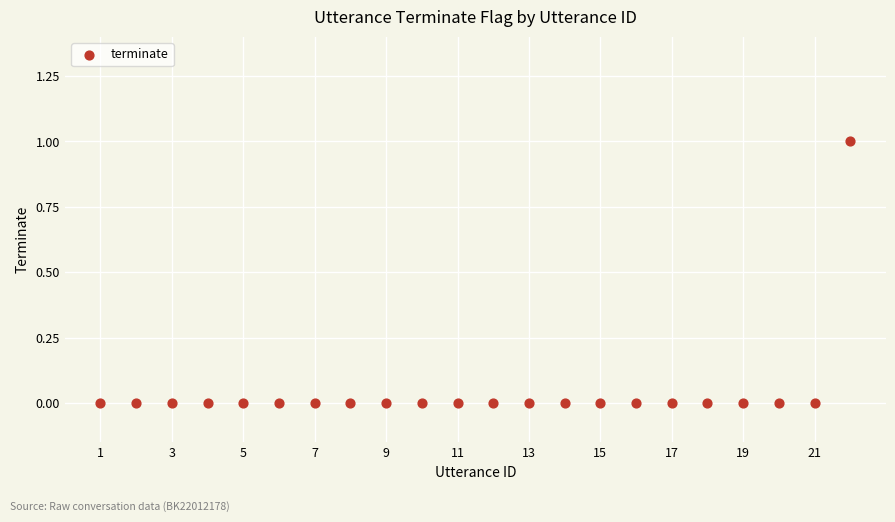

List the coordinates of all points as (Y, X) pairs, reading left to right.

(0, 1)  (0, 2)  (0, 3)  (0, 4)  (0, 5)  (0, 6)  (0, 7)  (0, 8)  (0, 9)  (0, 10)  (0, 11)  (0, 12)  (0, 13)  (0, 14)  (0, 15)  (0, 16)  (0, 17)  (0, 18)  (0, 19)  (0, 20)  (0, 21)  (1, 22)